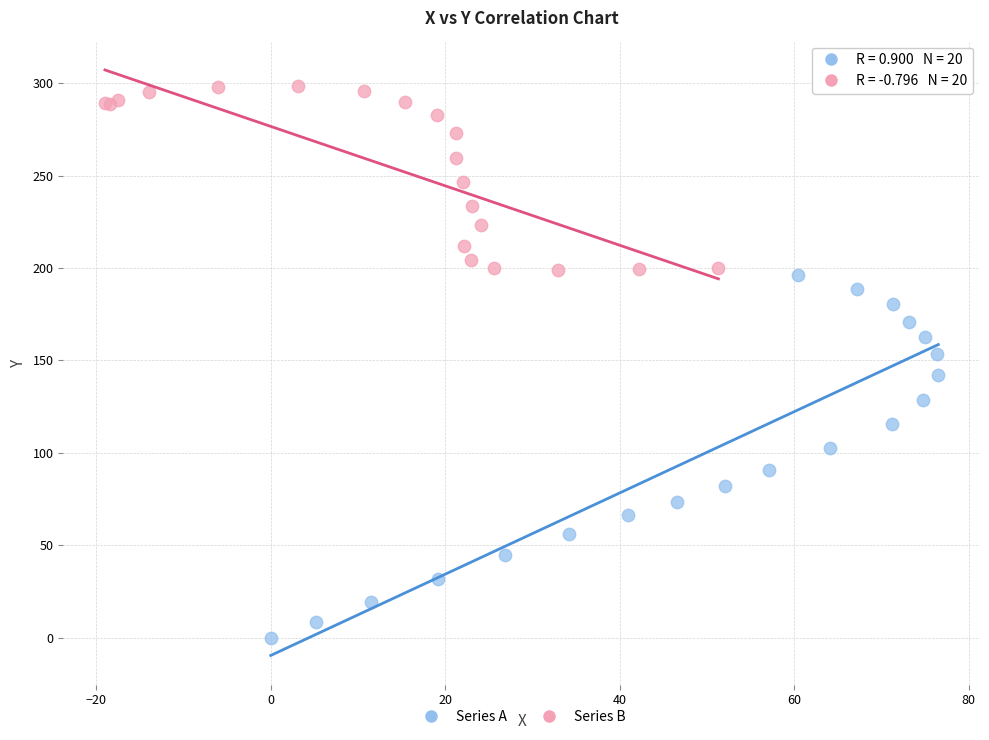

What are all the series names shown in the legend?

Series A, Series B